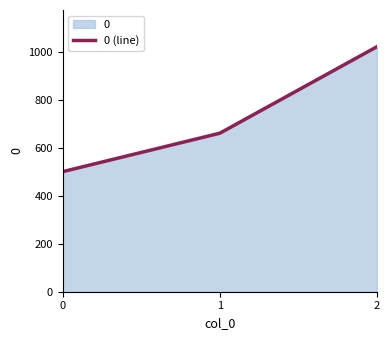

What is the change in value from 1 to 2?

+360